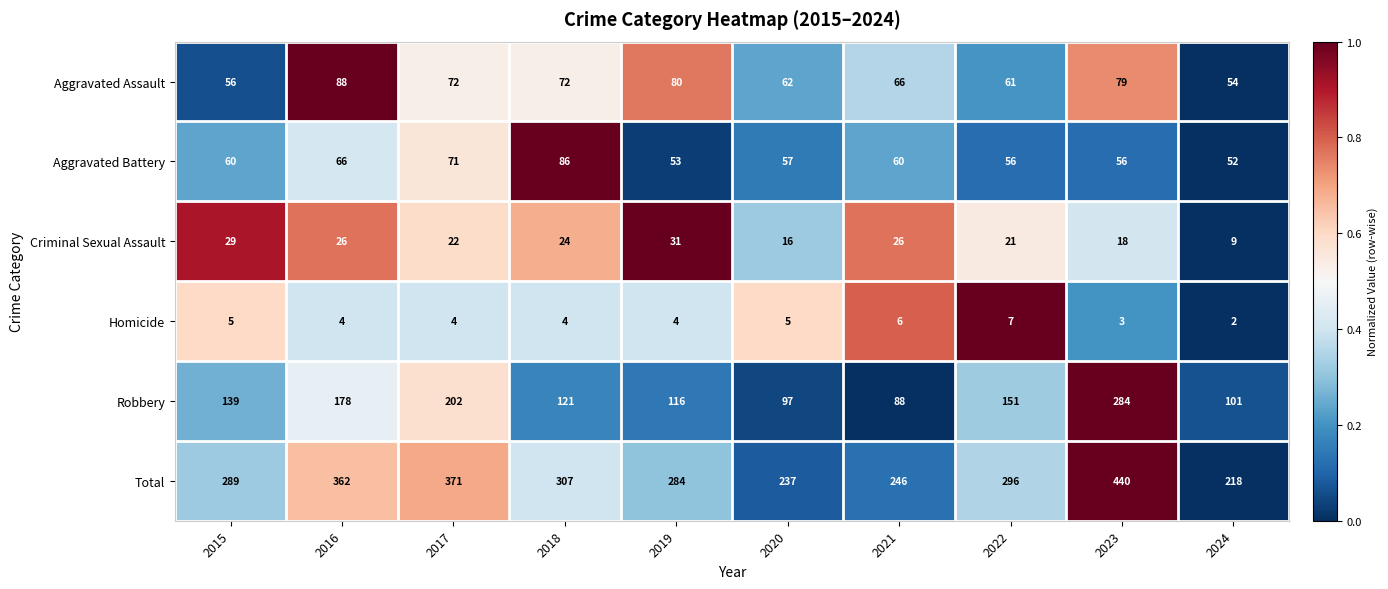

Which series changed the most between 2021 and 2024?

Total